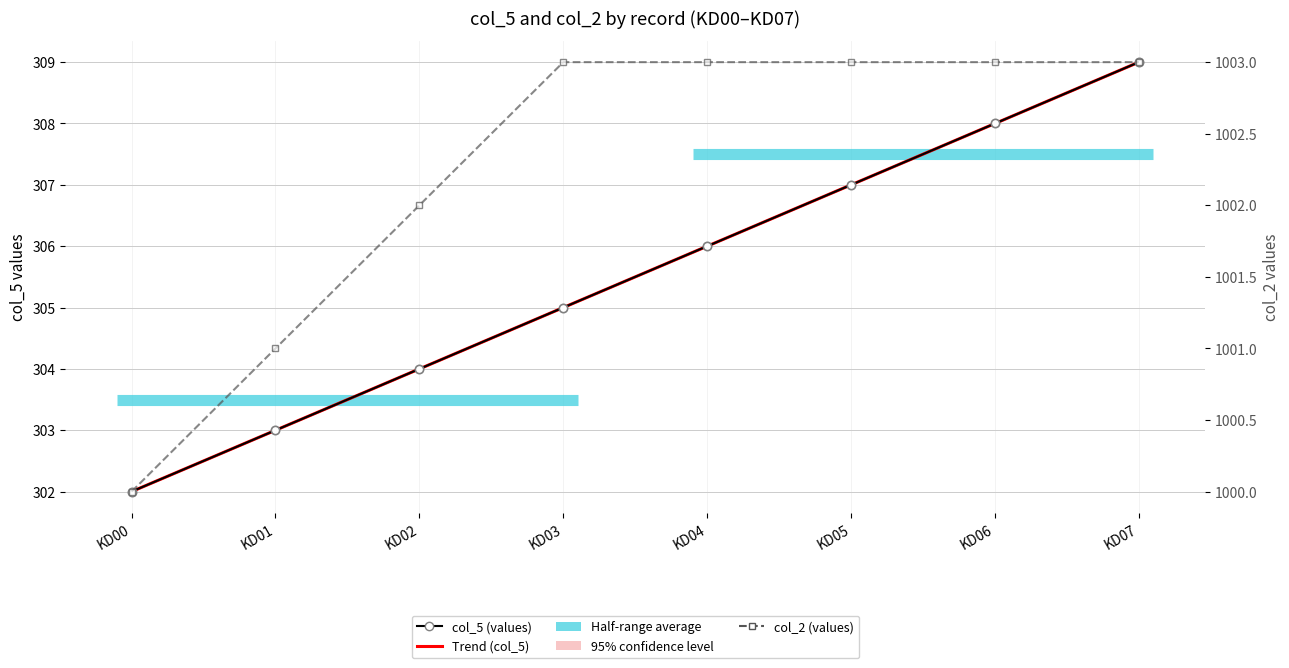

Rank the categories by col_2 value from lowest to highest.

KD00, KD01, KD02, KD03, KD04, KD05, KD06, KD07